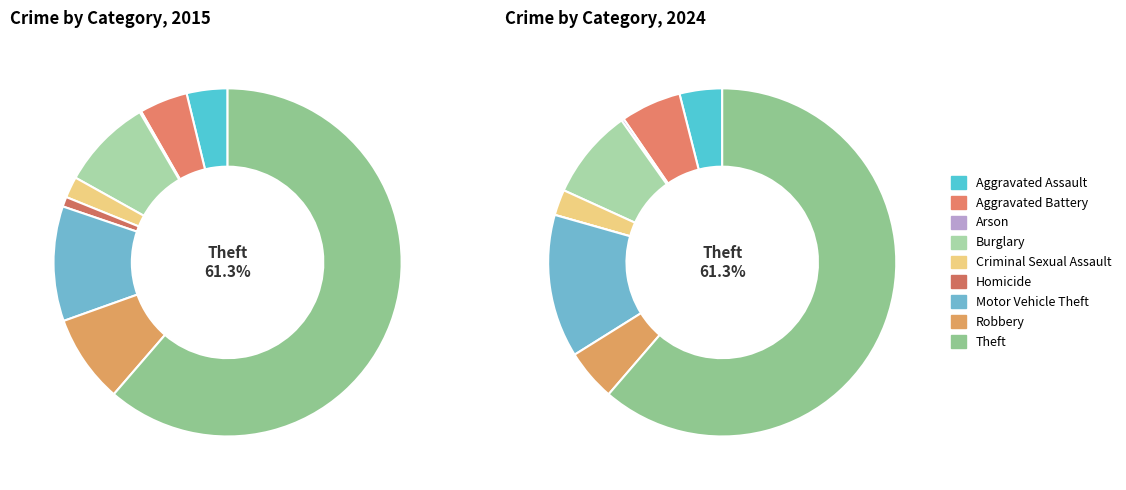

Is it true that Criminal Sexual Assault is 2% of the pie?

True